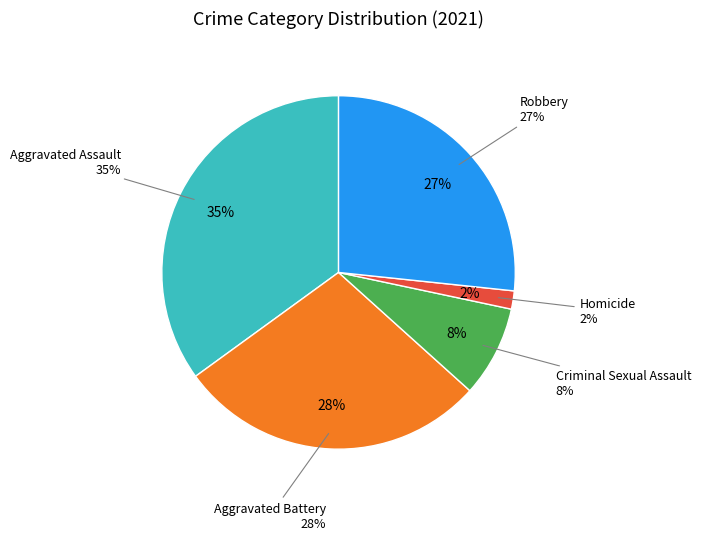

Is there any slice that represents more than half of the pie?

No